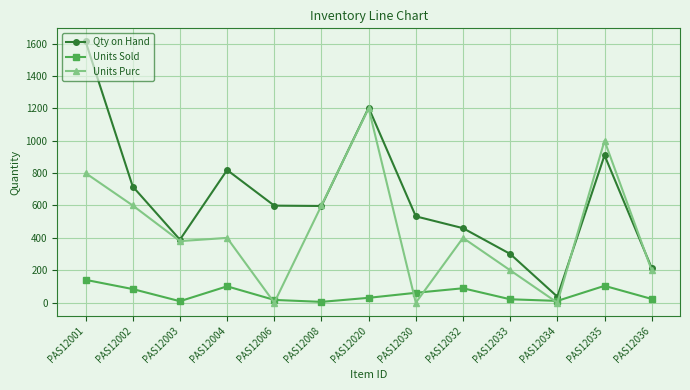

How many lines are shown in the chart?

3